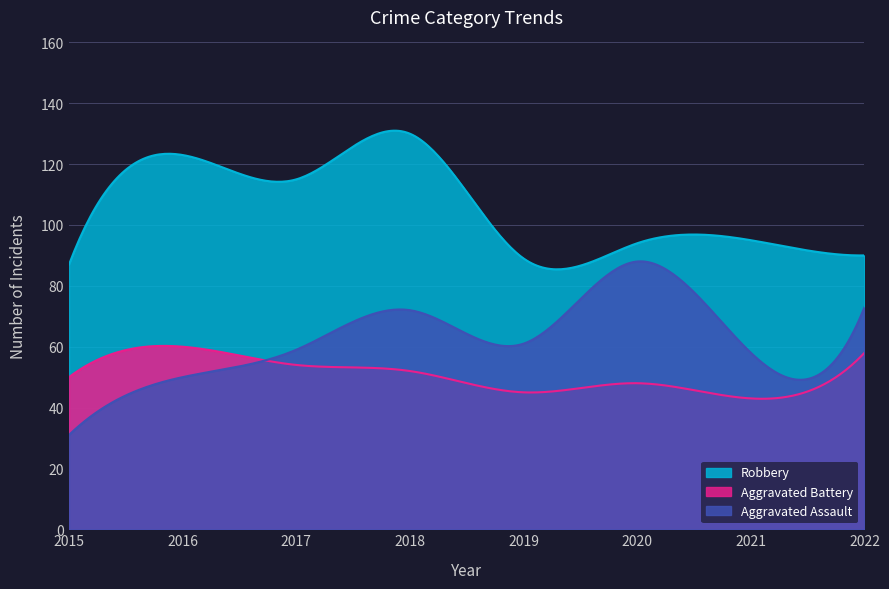

True or false: Aggravated Battery and Aggravated Assault intersect in this chart.

True